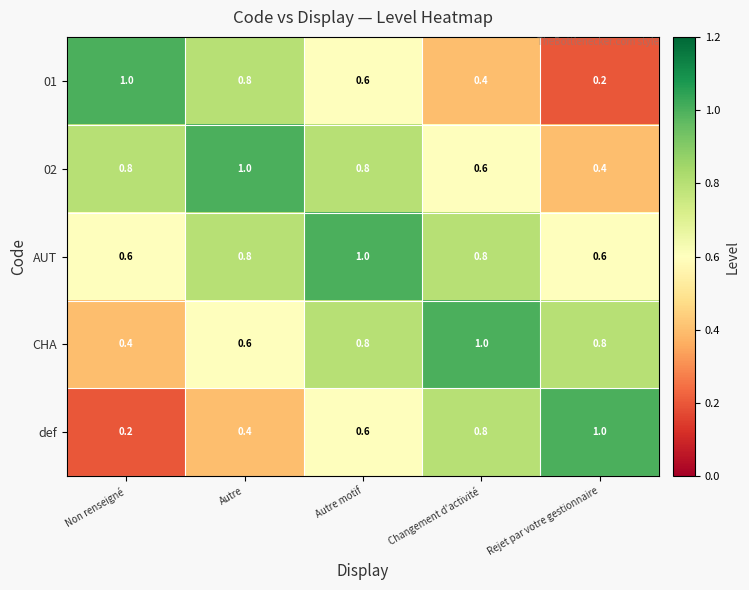

Reading right to left, extract all data points from this chart.

01: Rejet par votre gestionnaire=0.2	Changement d'activité=0.4	Autre motif=0.6	Autre=0.8	Non renseigné=1.0
02: Rejet par votre gestionnaire=0.4	Changement d'activité=0.6	Autre motif=0.8	Autre=1.0	Non renseigné=0.8
AUT: Rejet par votre gestionnaire=0.6	Changement d'activité=0.8	Autre motif=1.0	Autre=0.8	Non renseigné=0.6
CHA: Rejet par votre gestionnaire=0.8	Changement d'activité=1.0	Autre motif=0.8	Autre=0.6	Non renseigné=0.4
def: Rejet par votre gestionnaire=1.0	Changement d'activité=0.8	Autre motif=0.6	Autre=0.4	Non renseigné=0.2